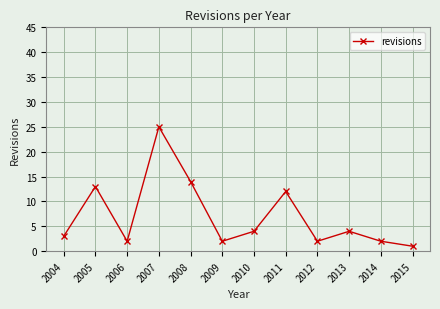

At which category does the chart reach its minimum across all series?

2015